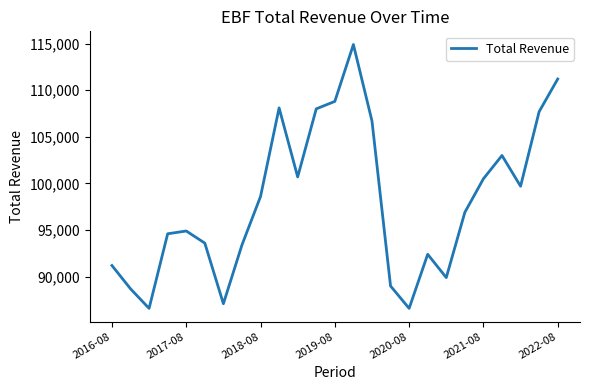

How many series are shown in this chart?

1